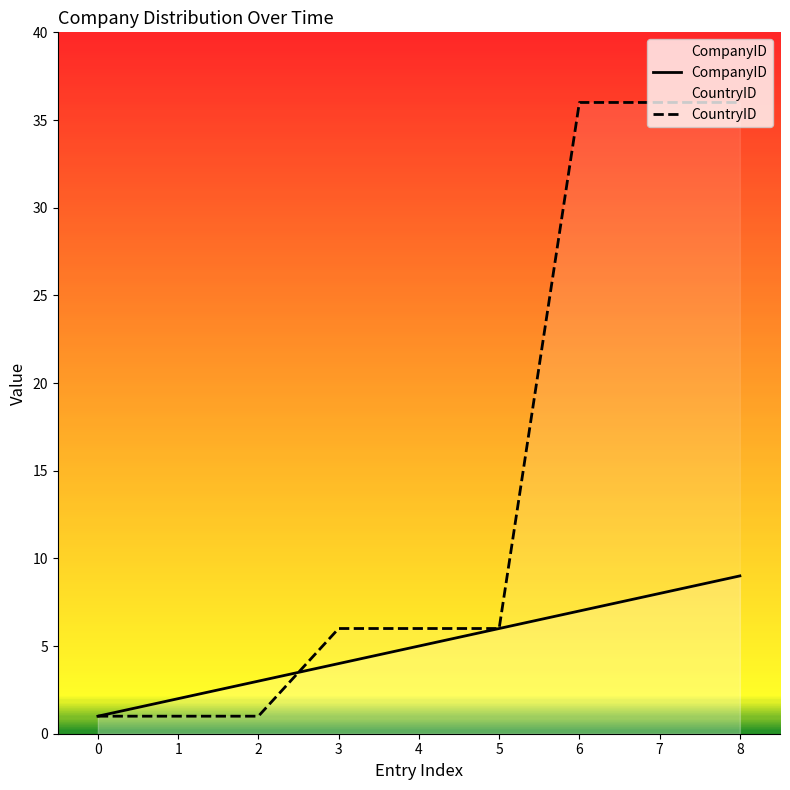

What is the highest value of the CompanyID series?

9